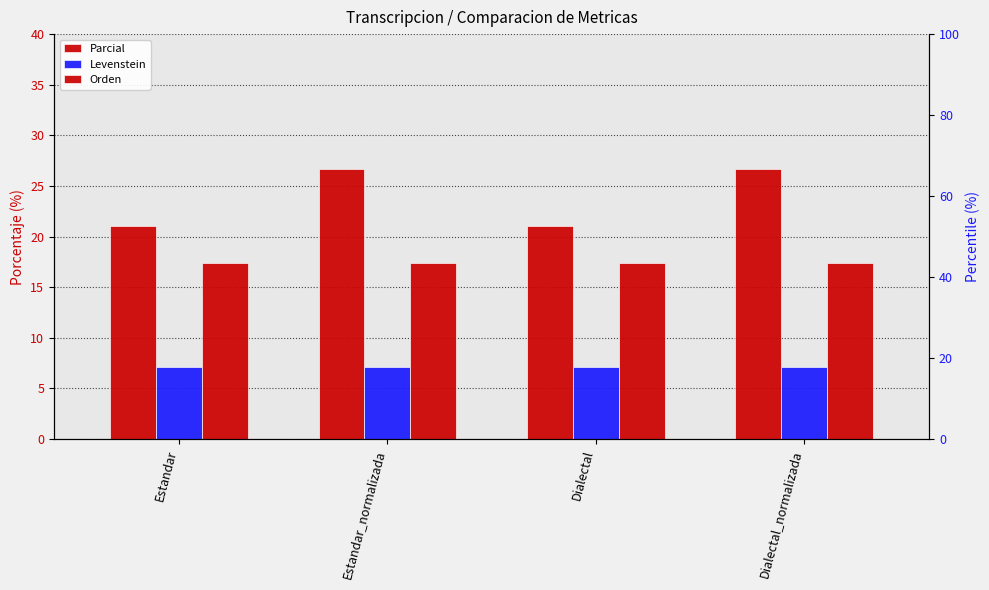

Which category has the highest value in the Orden series?

Estandar